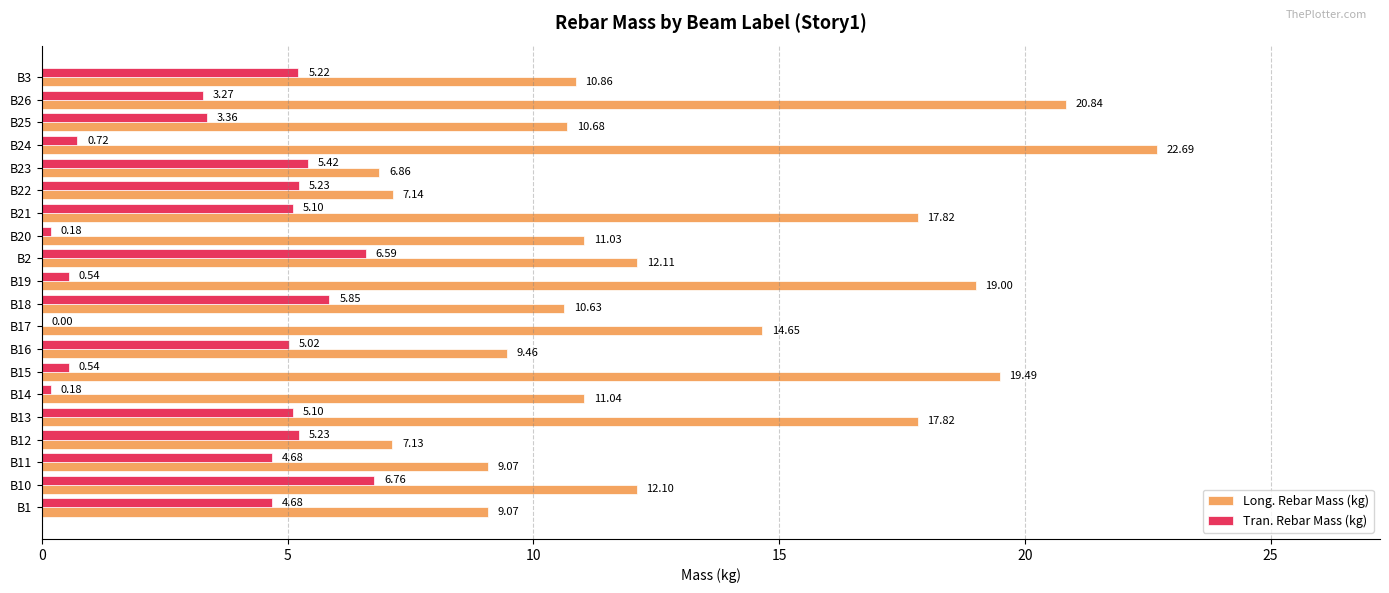

Between B1 and B20, which series saw the biggest shift?

Tran. Rebar Mass (kg)